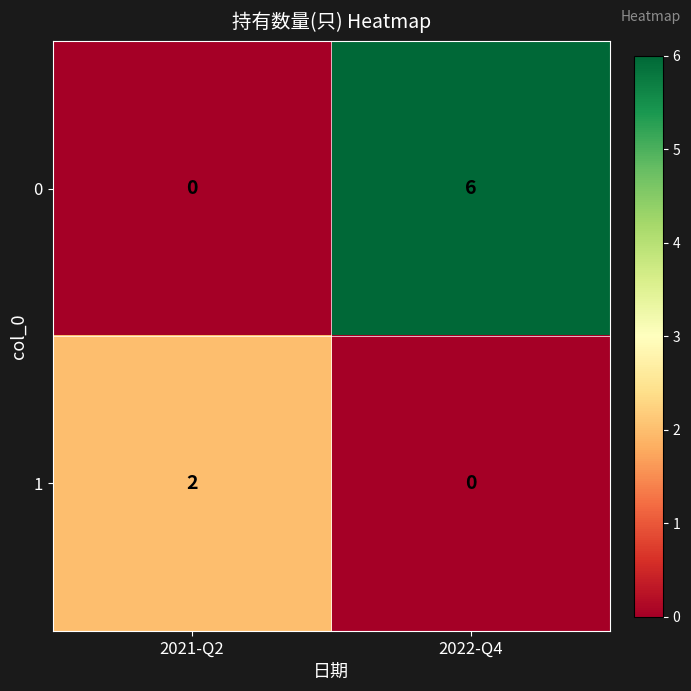

How many data points does each series have?

2